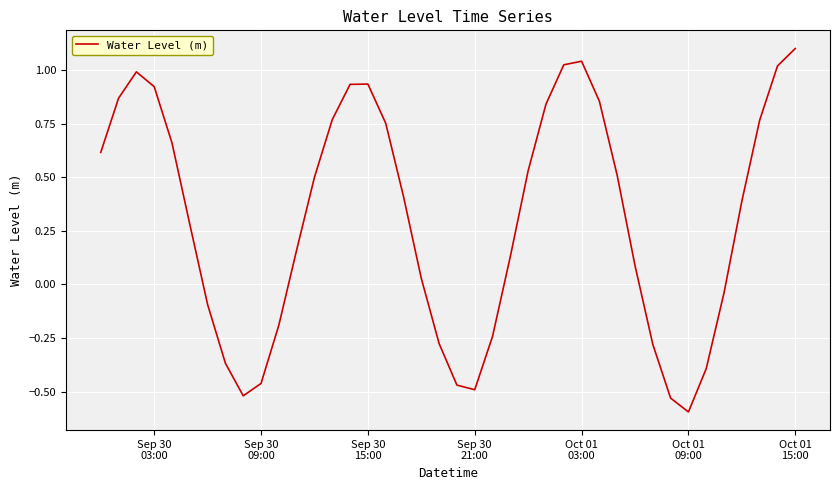

What is the smallest value displayed?

-0.6